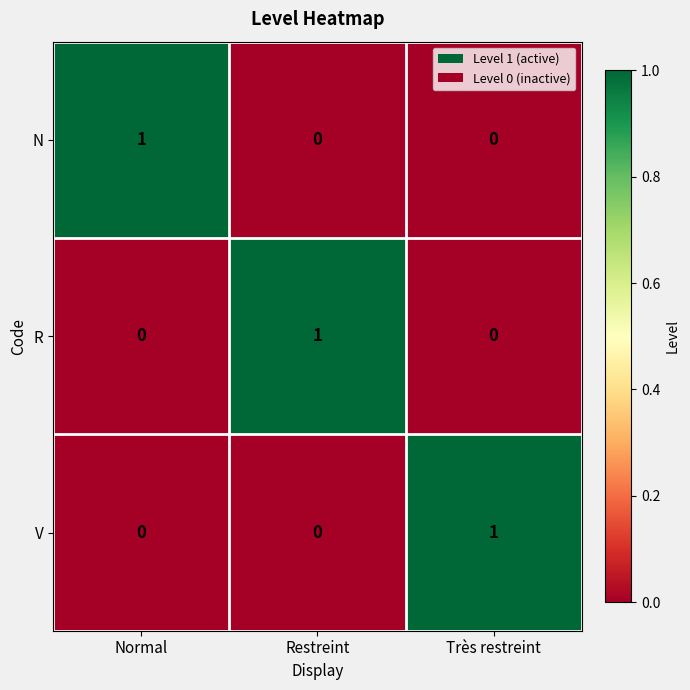

Reading left to right, what are all the values shown in this chart?

N: Normal=1	Restreint=0	Très restreint=0
R: Normal=0	Restreint=1	Très restreint=0
V: Normal=0	Restreint=0	Très restreint=1